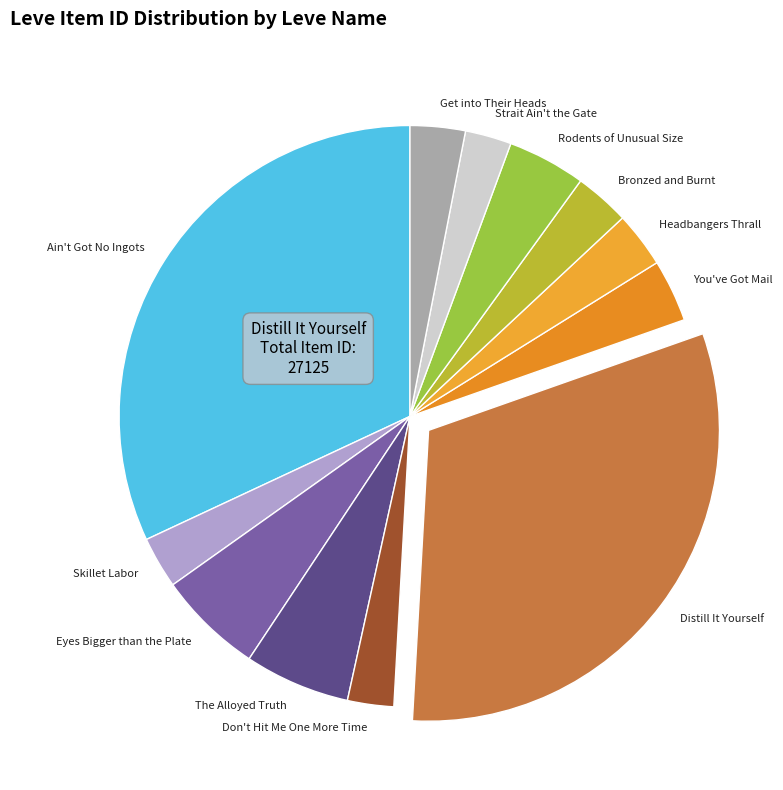

Do Ain't Got No Ingots and Eyes Bigger than the Plate together represent more than half of the pie?

No